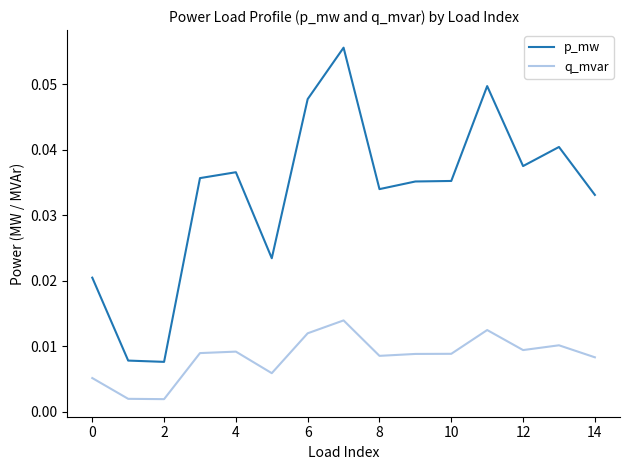

True or false: q_mvar and p_mw cross at least once.

False